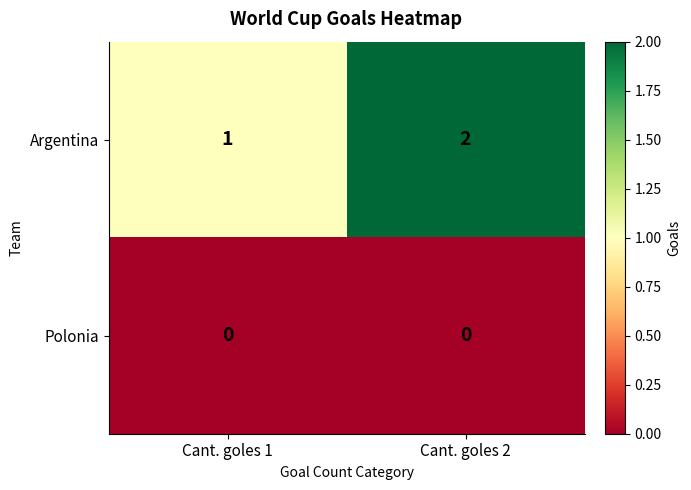

Reading left to right, transcribe all the data shown in this chart.

Argentina: 1	2
Polonia: 0	0